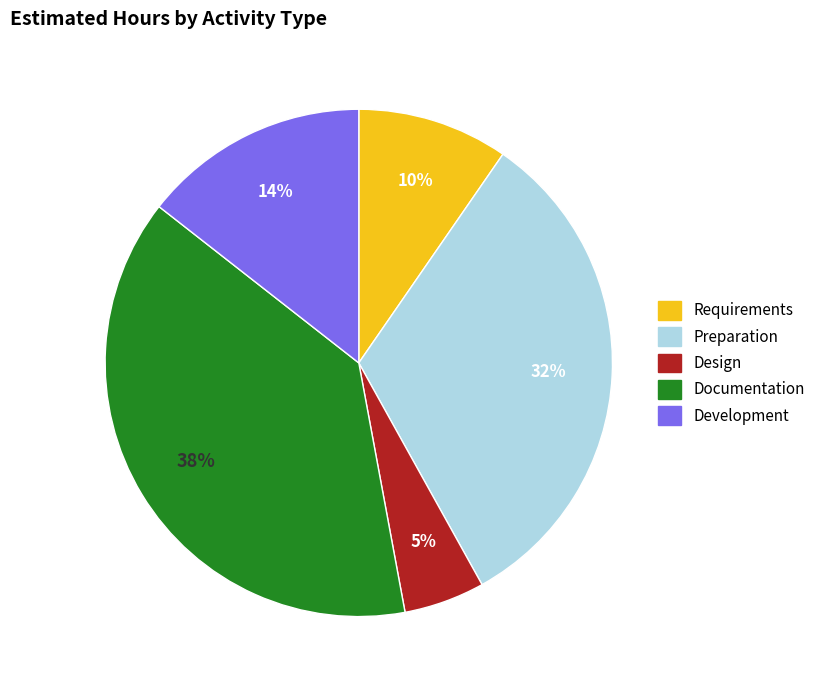

Count the number of slices in the pie.

5